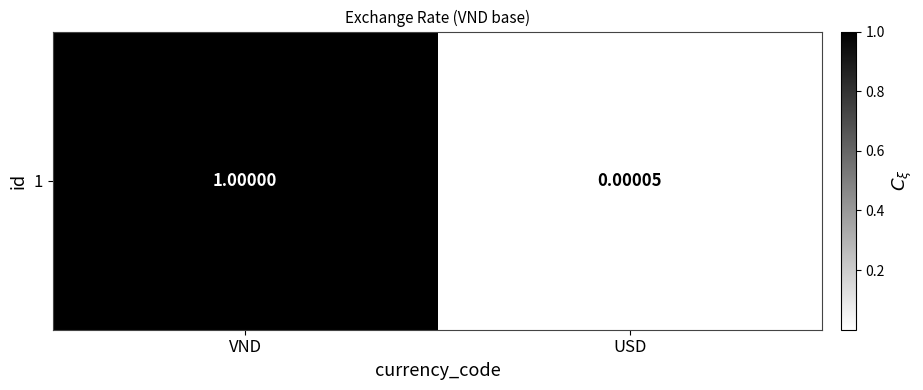

List the labels in order of value, largest first.

VND, USD